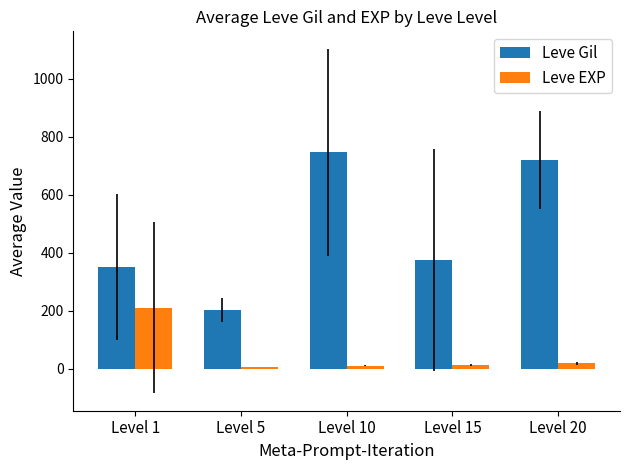

How many groups of bars are there?

5